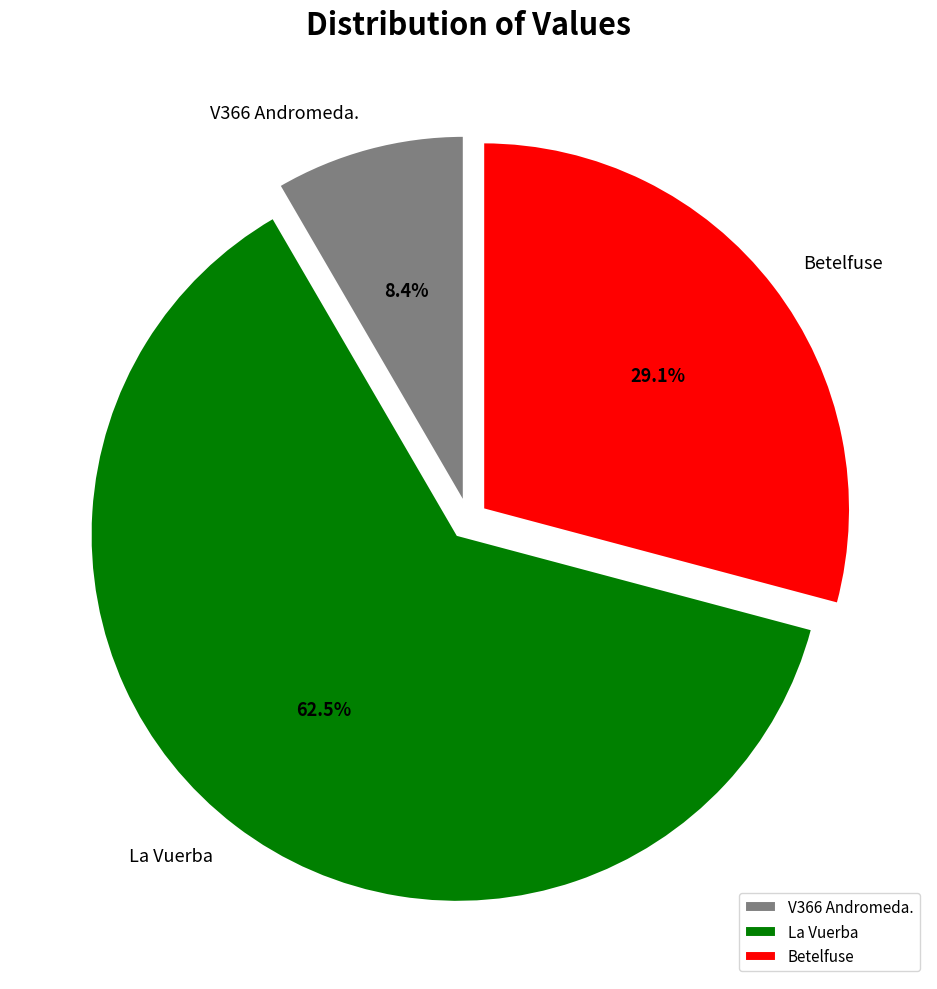

Does La Vuerba represent more than half of the total?

Yes